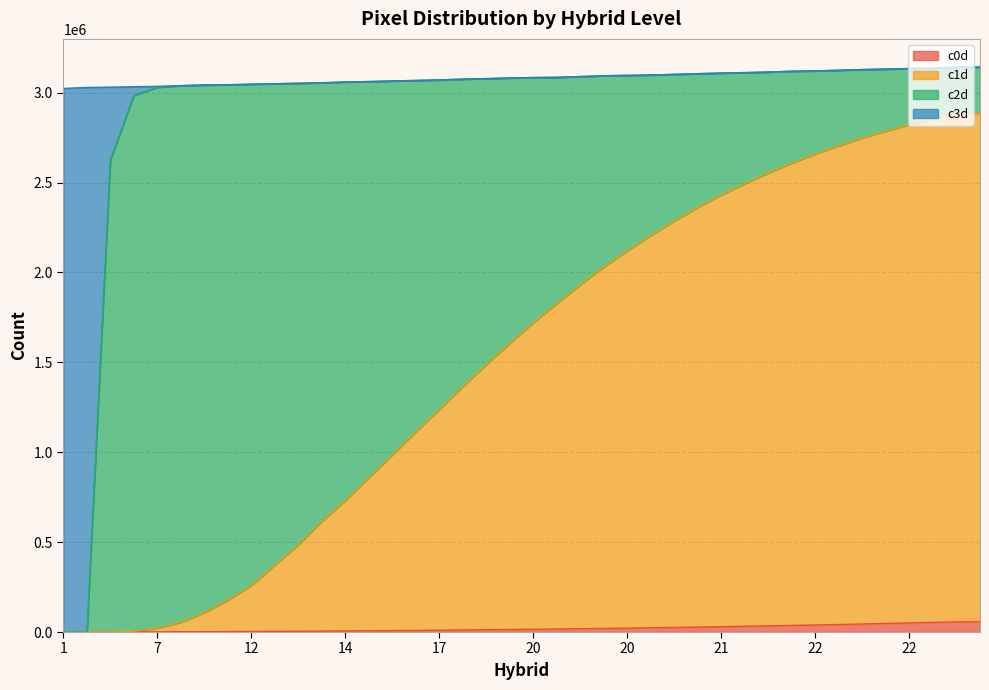

How many lines are shown in the chart?

4